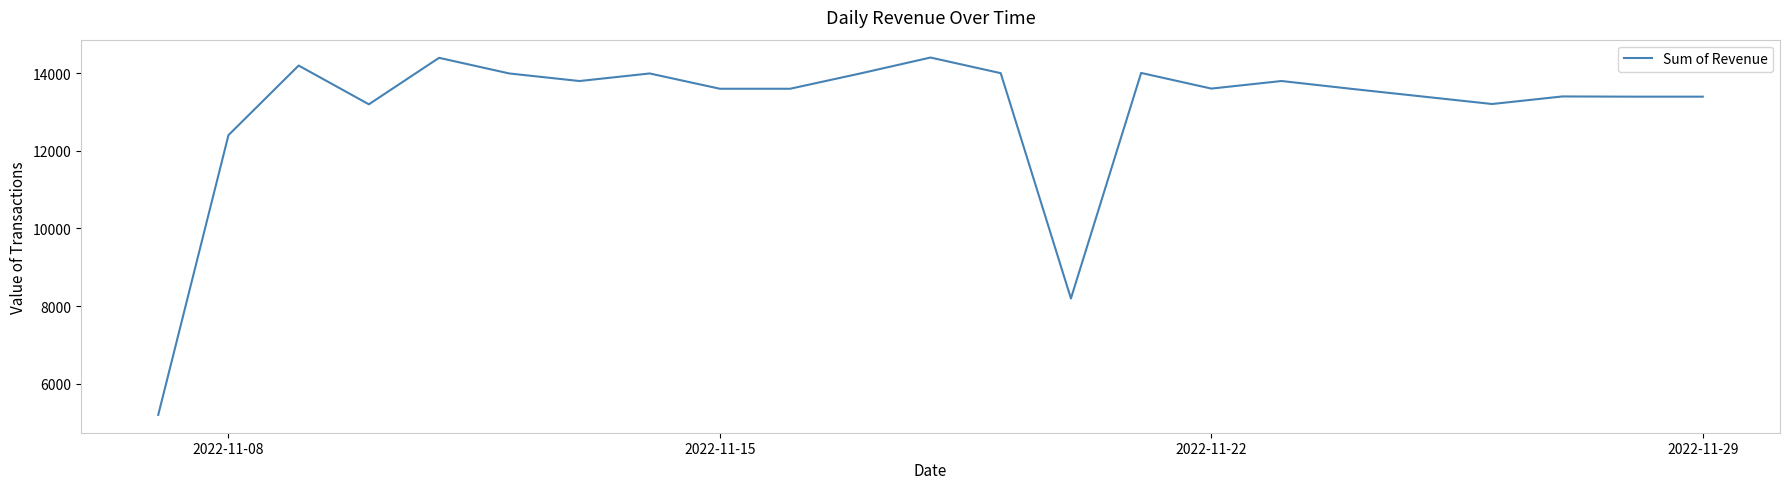

What is the difference between the maximum and minimum values?

9202.3